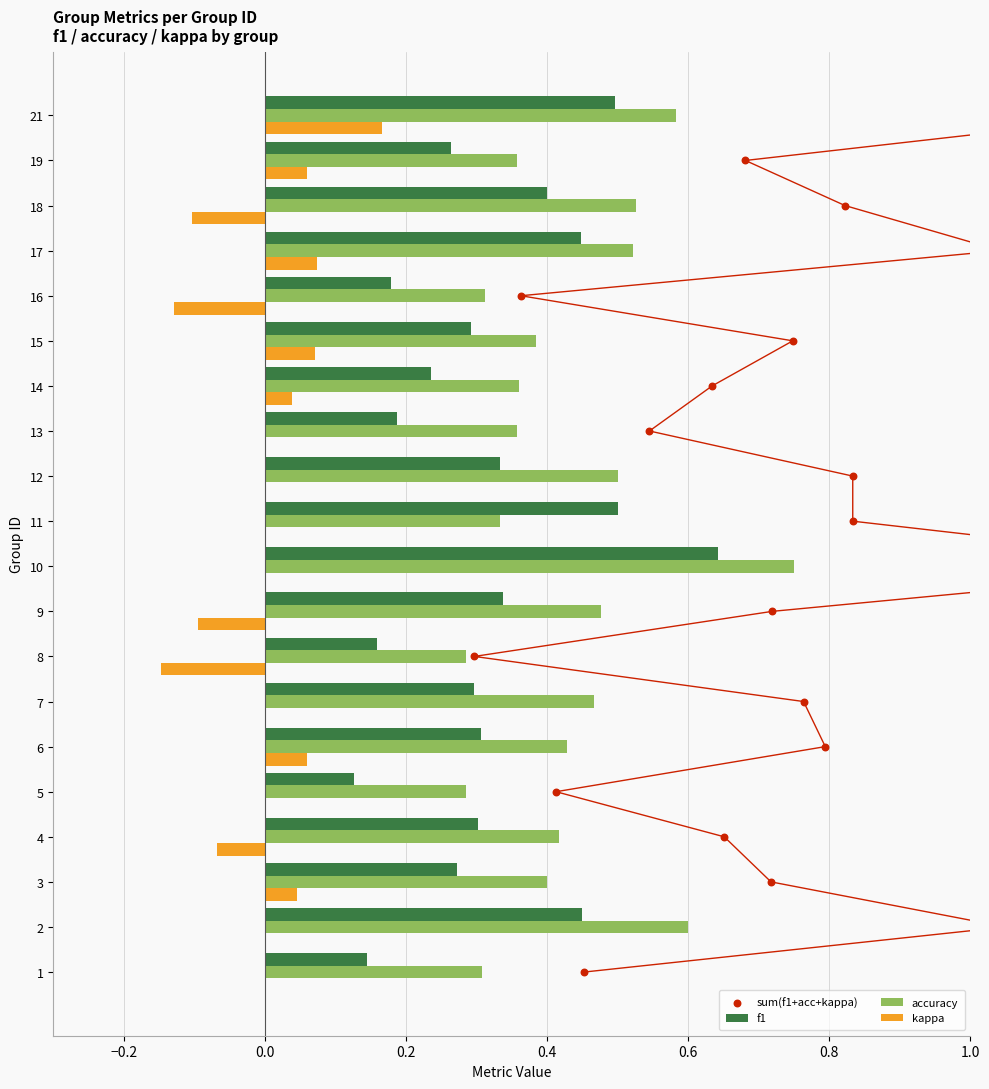

Is the value of accuracy at 1 greater than the value of kappa at 16?

Yes